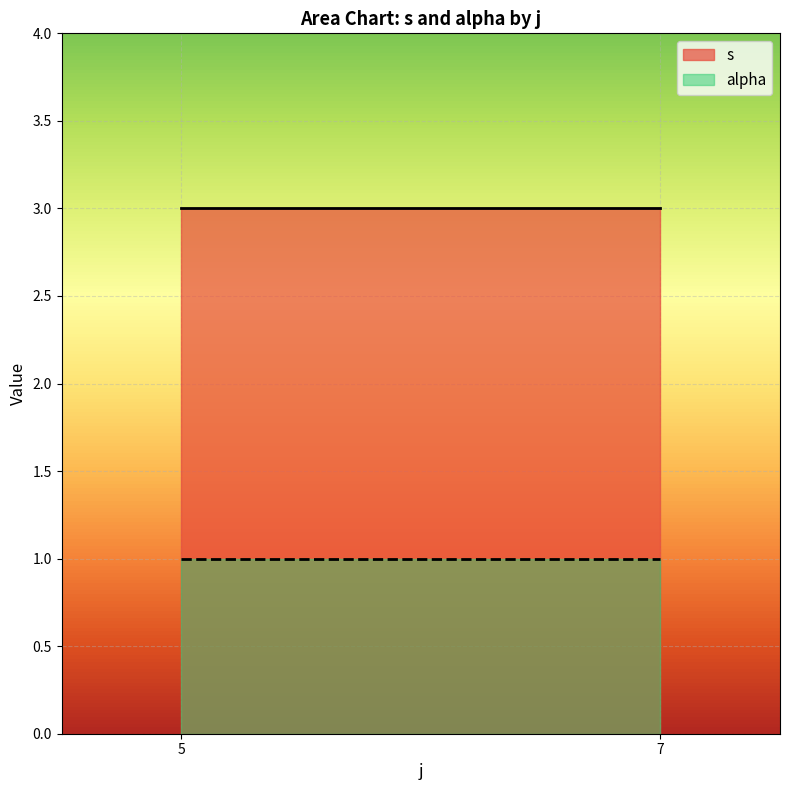

What is the difference between the s values at 7 and 5?

0